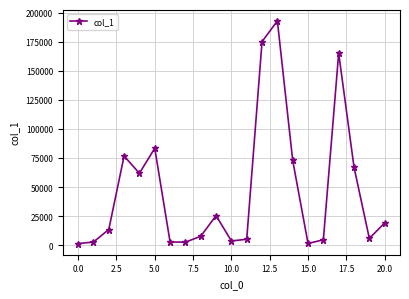

What is the value of the 7th point from the left?

2879.6